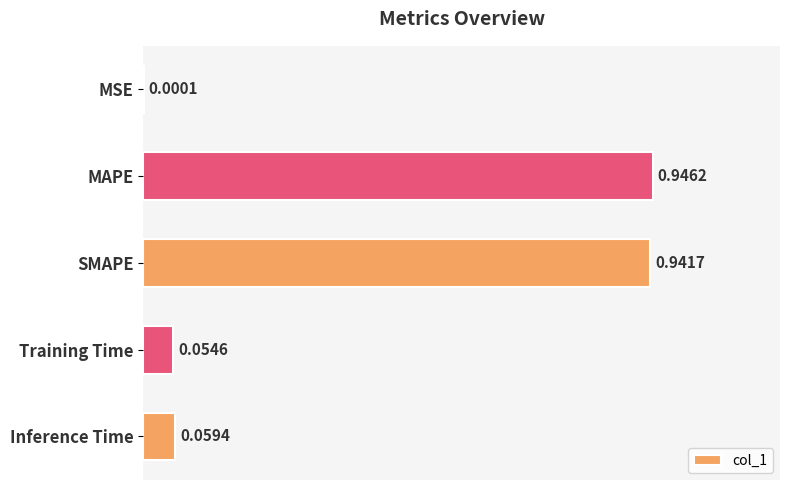

What is the sum of all values?

2.0